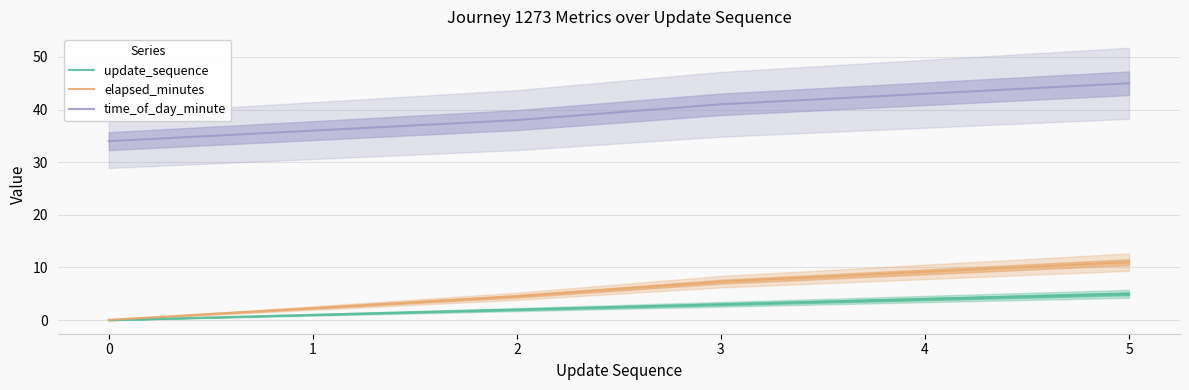

Reading left to right, what are all the values shown in this chart?

update_sequence: 0.0	1.0	2.0	3.0	4.0	5.0
elapsed_minutes: 0.1	2.3	4.5	7.3	9.2	11.0
time_of_day_minute: 34.0	36.0	38.0	41.0	43.0	45.0